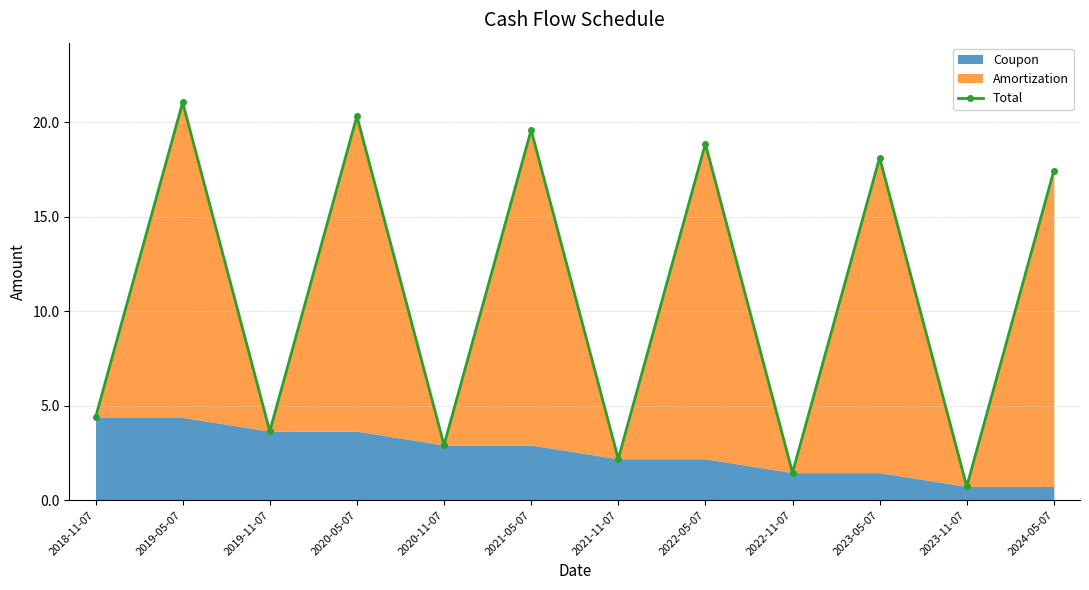

Is it true that the value at 2022-05-07 is 18.9?

True